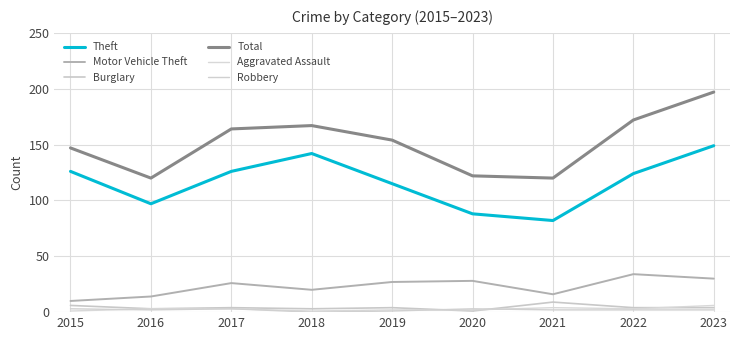

At which label does Total reach its minimum?

2016